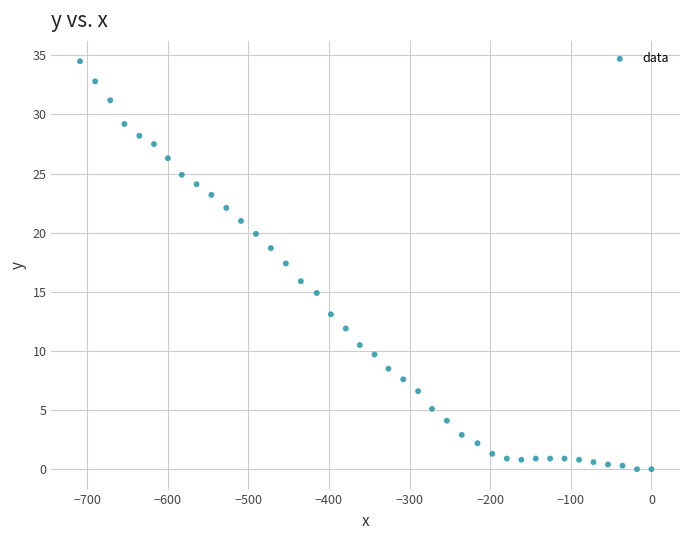

What Y value in the scatter plot is closest to 17?

17.4